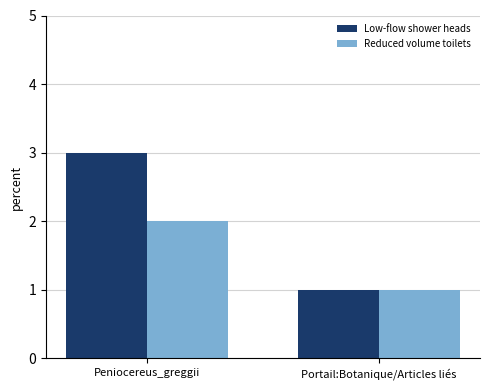

Which series has the largest range (max minus min)?

Low-flow shower heads